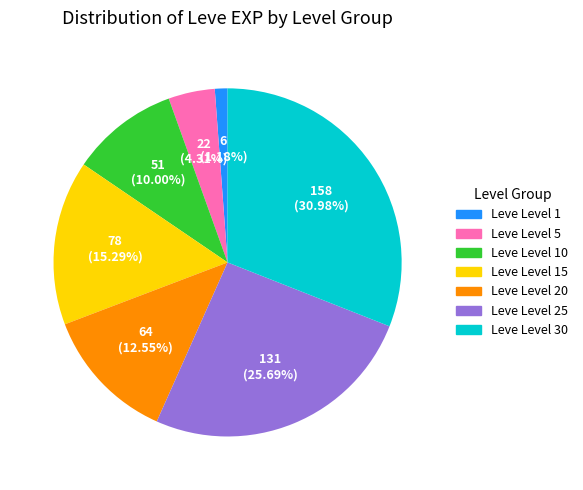

Is there a majority slice in this chart?

No